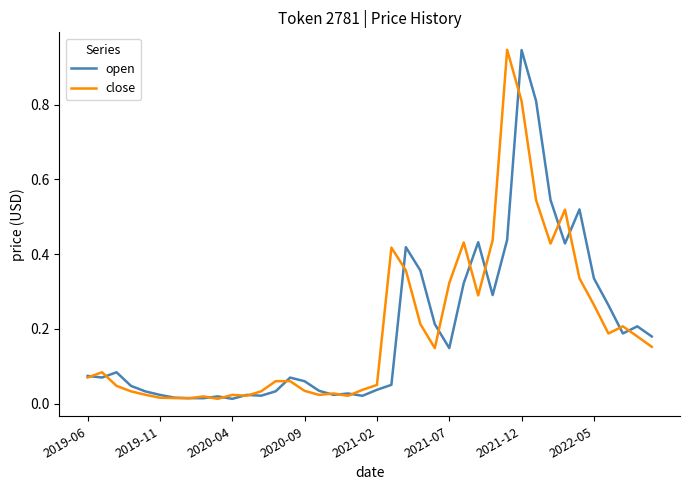

True or false: close and open intersect in this chart.

True